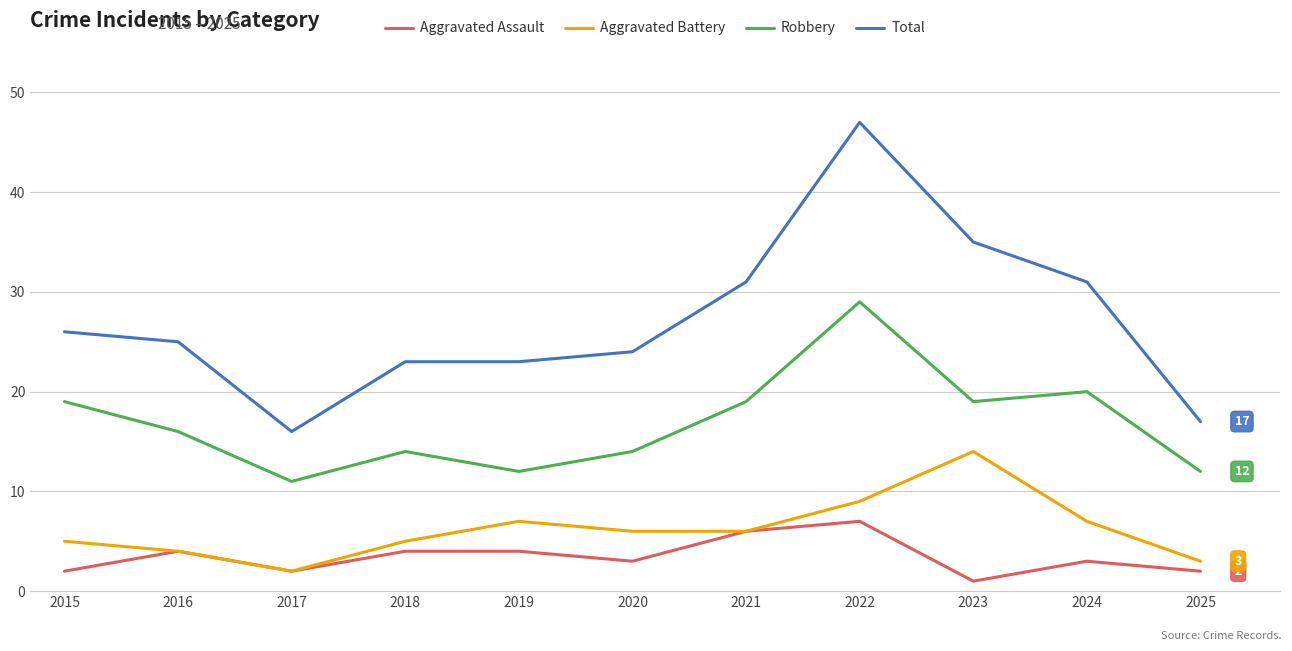

At which label does Aggravated Battery reach its peak?

2023